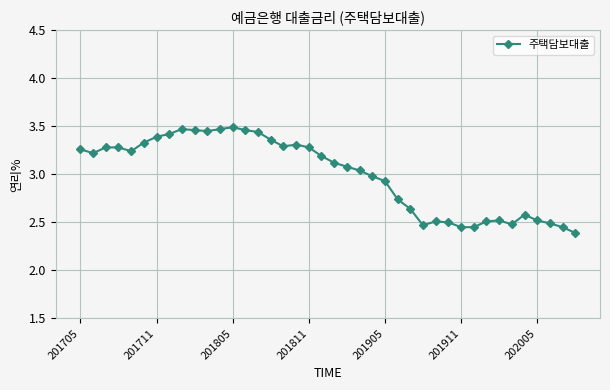

True or false: the data has more than 0 interior local peaks.

True